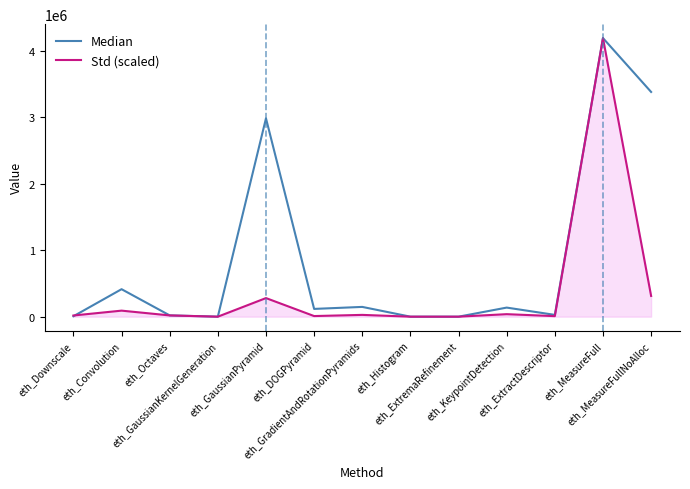

List the series in order of their overall mean, lowest first.

Std (scaled), Median